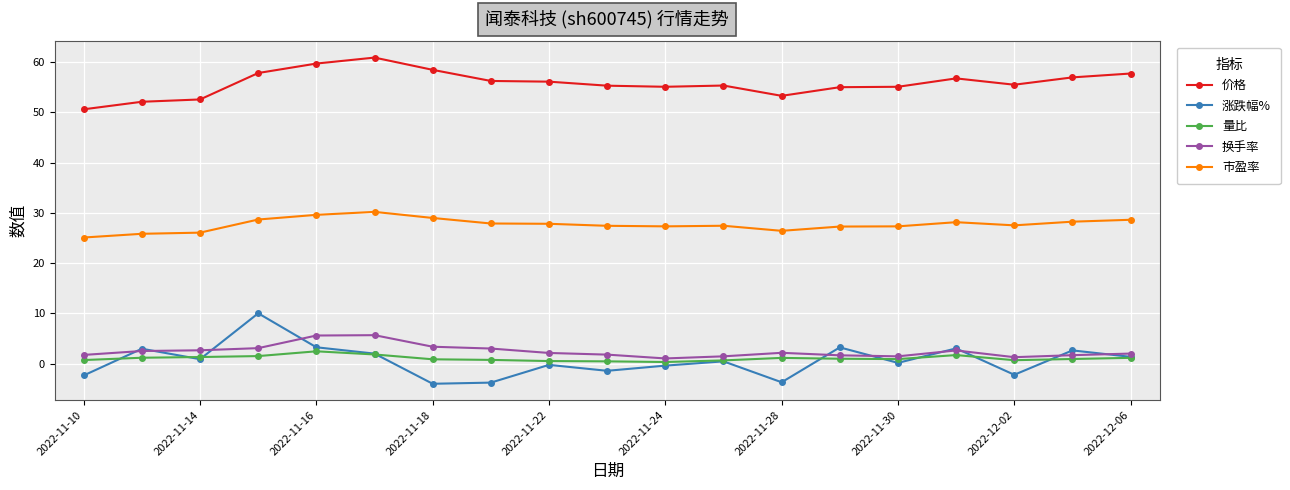

What is the greatest value displayed?

60.9